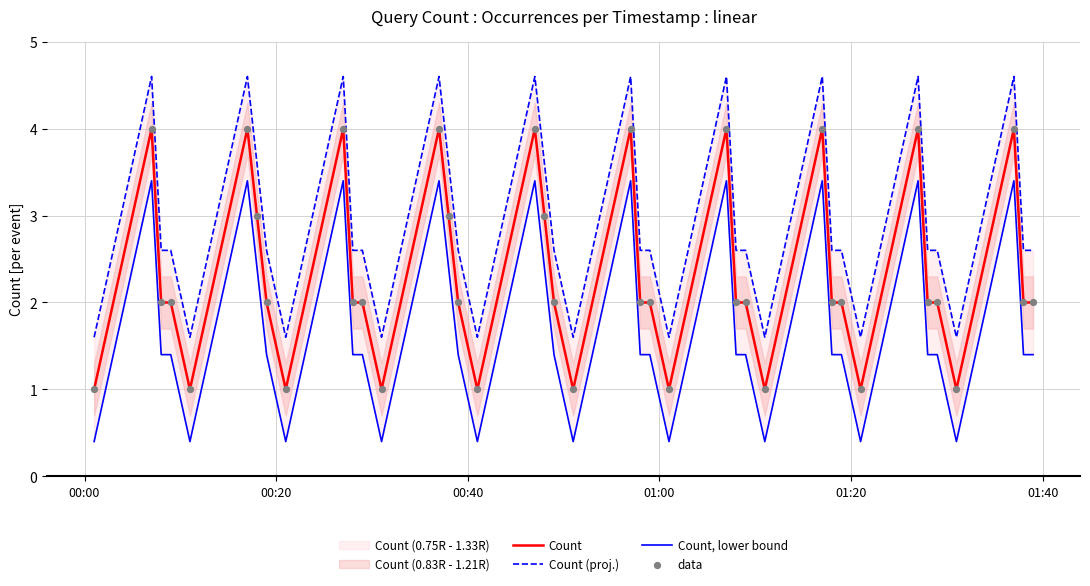

Is the value of Count at 33 greater than the value of data at 27?

Yes